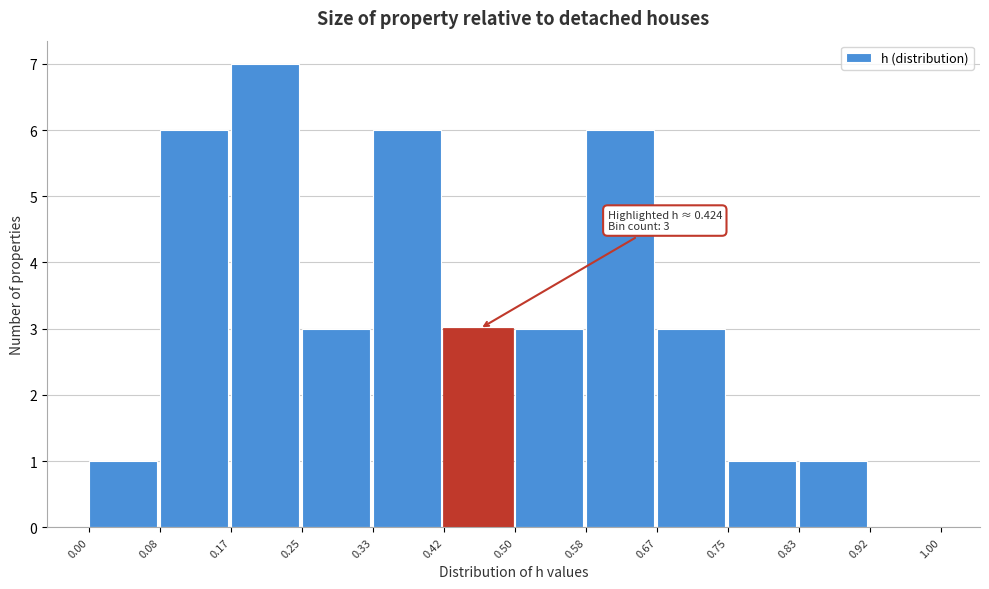

Over which range of the x-axis is the bar tallest?

0.17 to 0.25